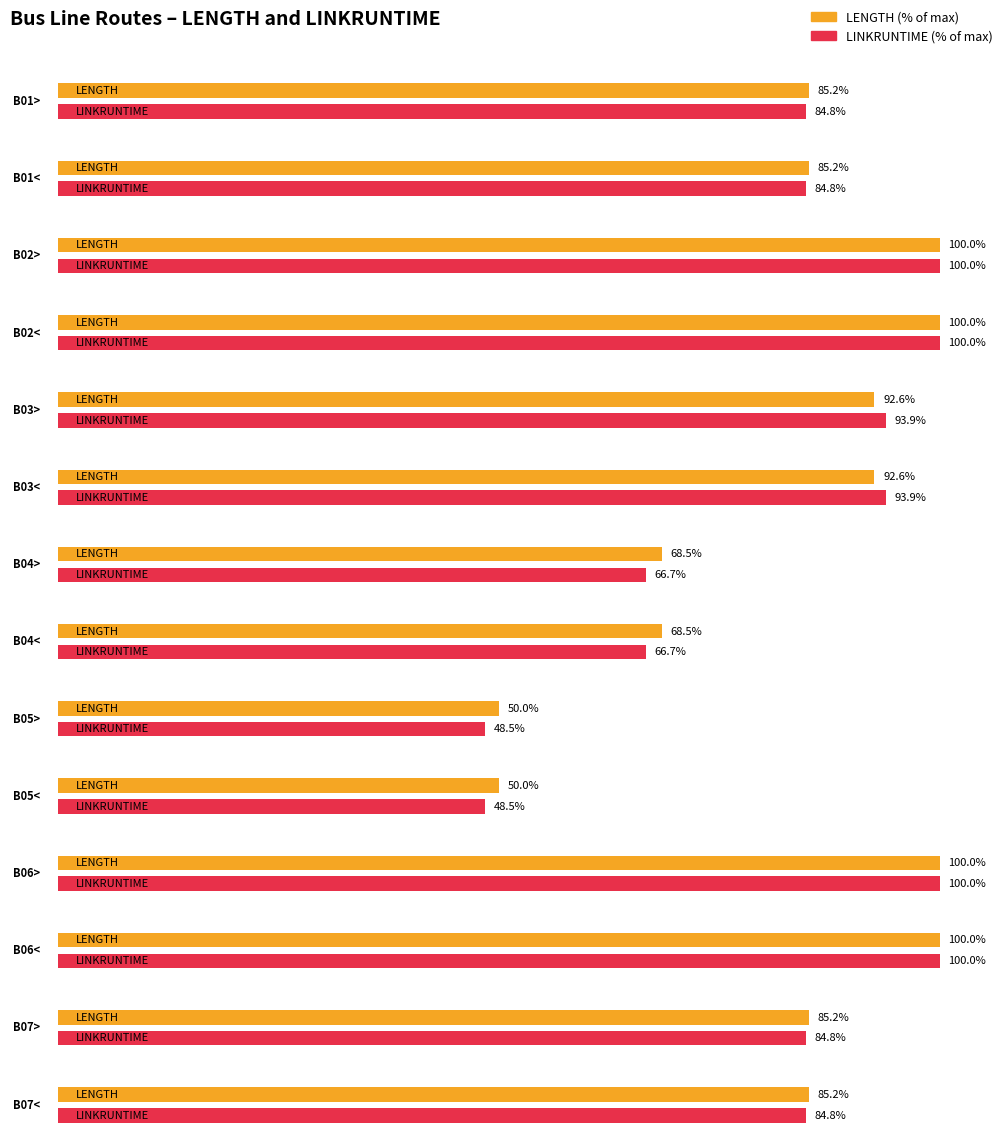

What is the label of the 8th bar from the right?

B04>